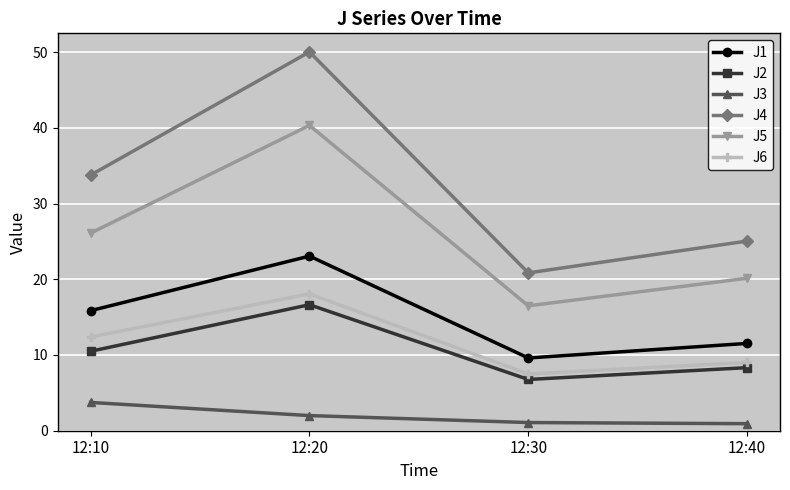

Where does the J4 series first go above 33?

12:10